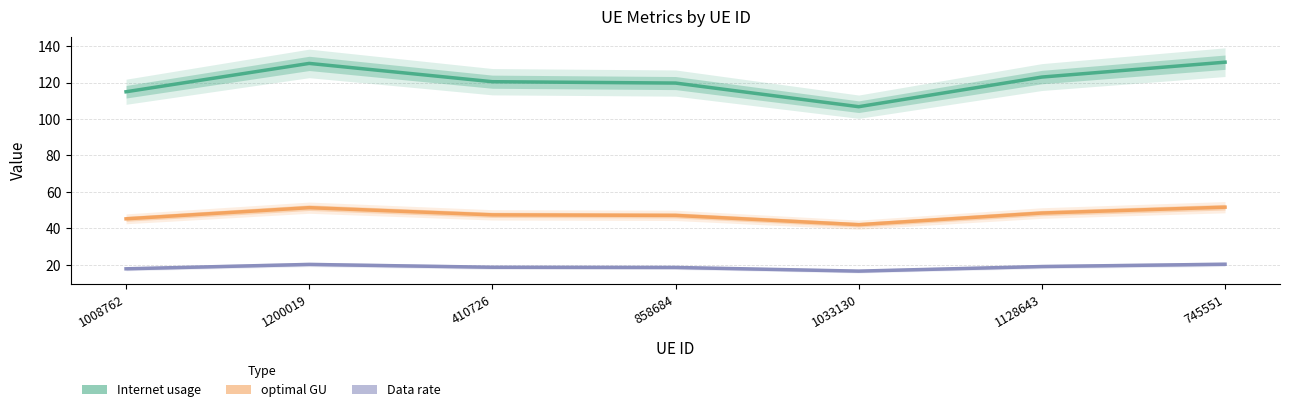

What is the lowest value of the Internet usage series?

106.8